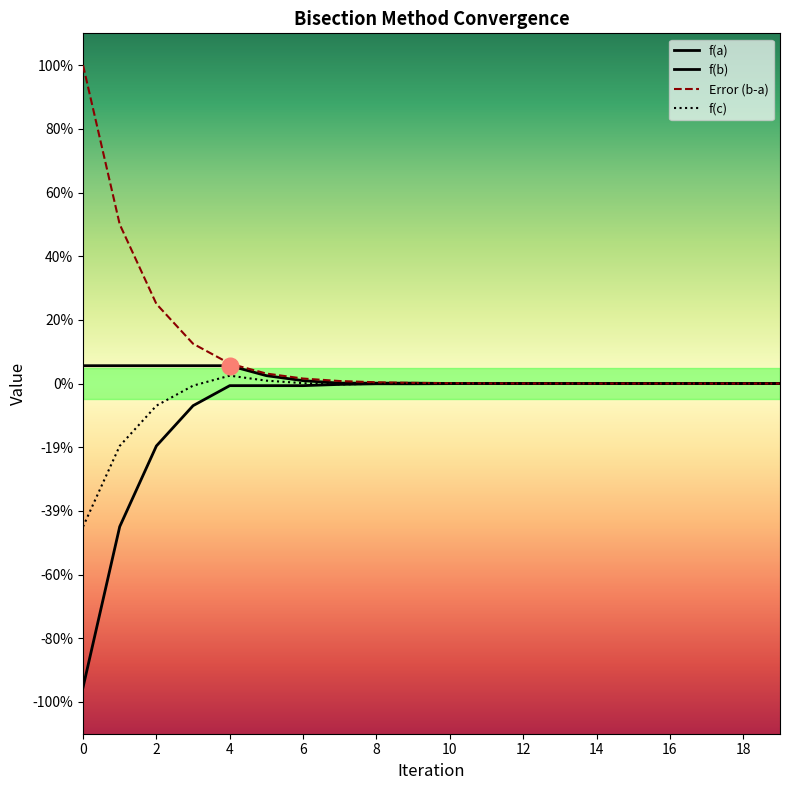

True or false: f(b) and f(c) cross at least once.

False